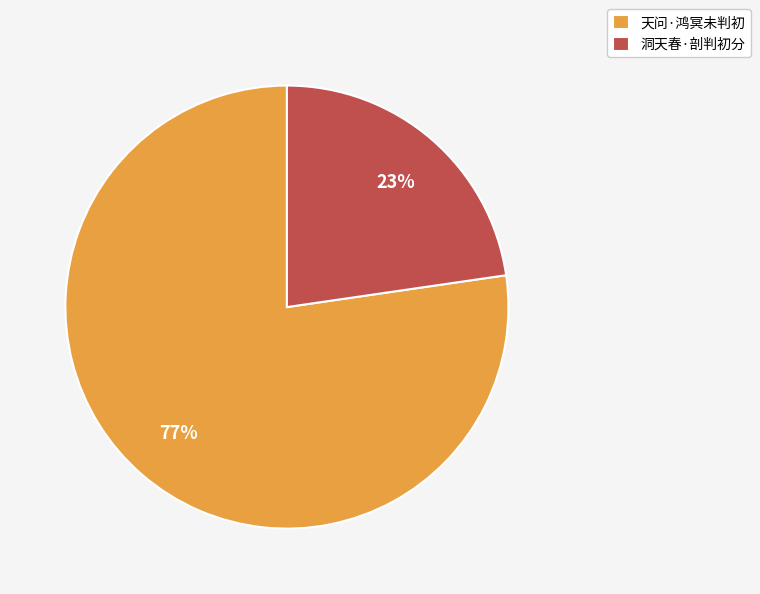

To the nearest percent, what is the combined percentage of 洞天春·剖判初分 and 天问·鸿冥未判初?

100%